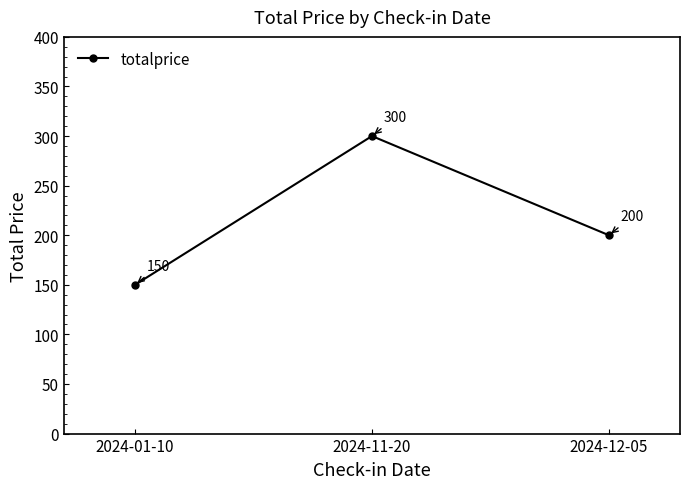

How many data points does each series have?

3